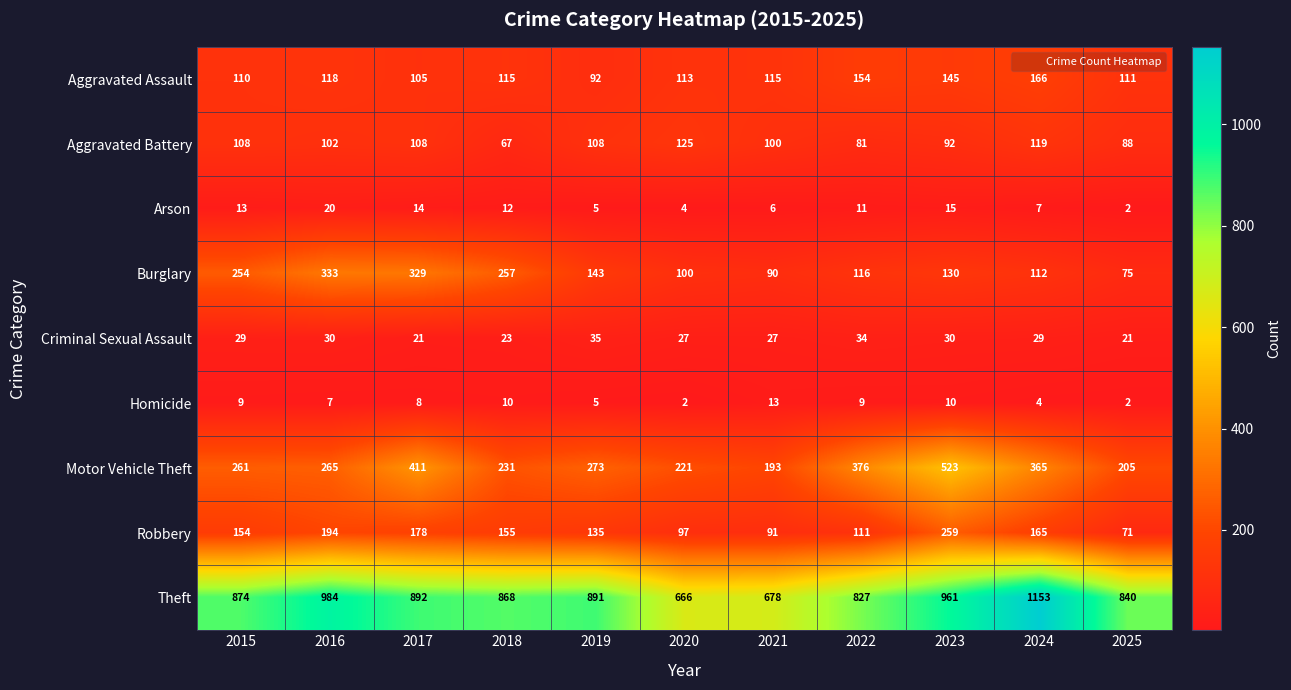

Read the Burglary value at 2019, to the nearest 5.

145